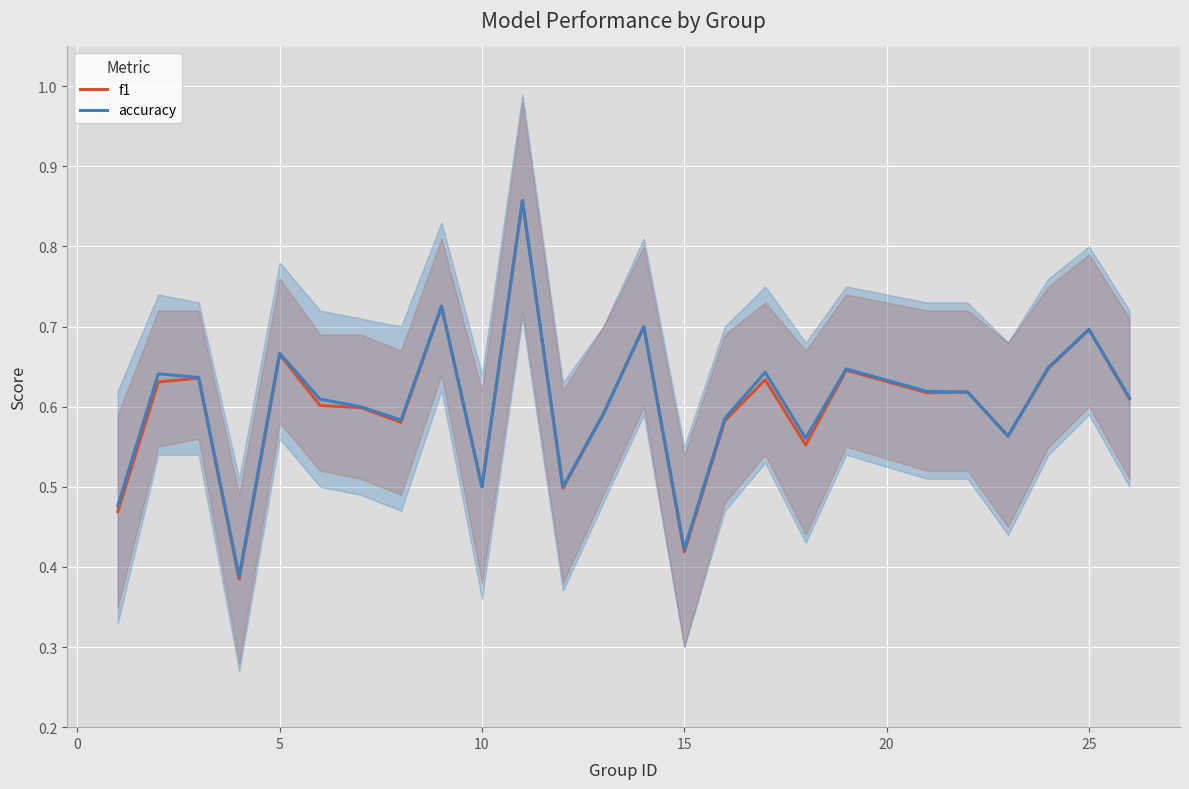

Is it true that accuracy equals 1.1 at 25?

False